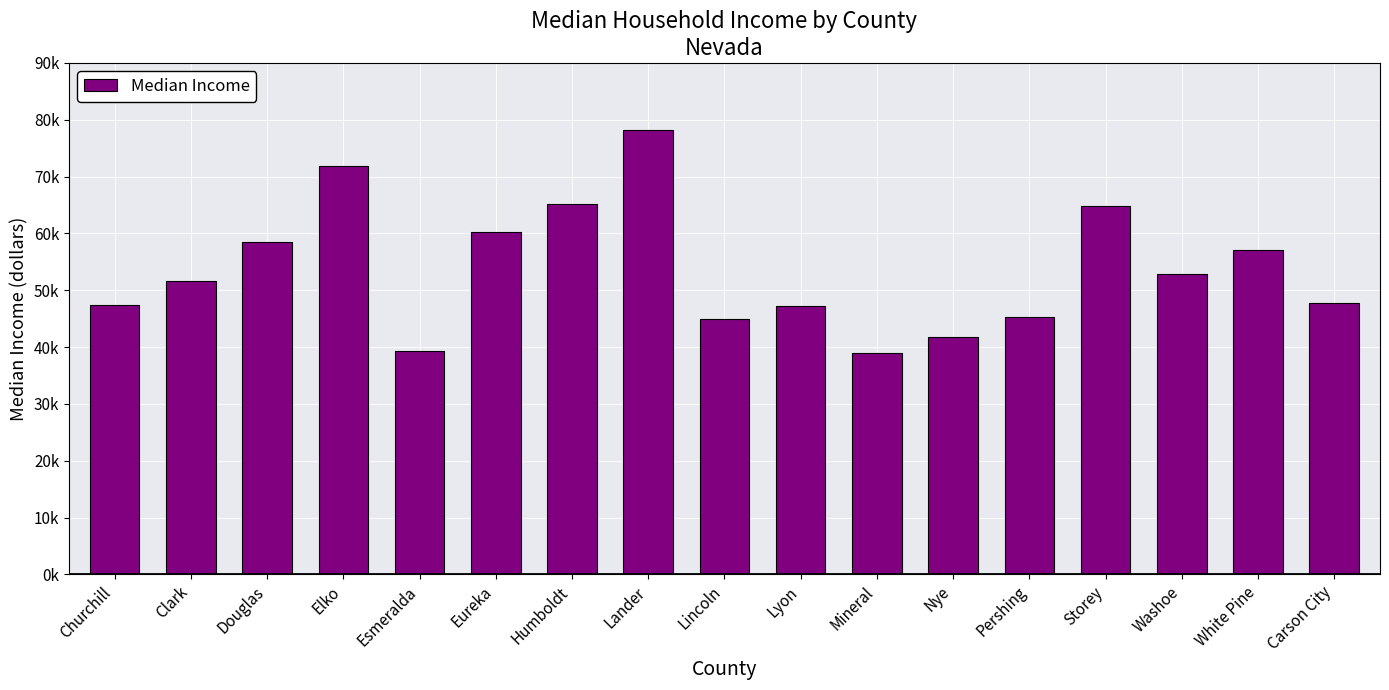

The chart shows a value of 23598 at Storey. True or false?

False